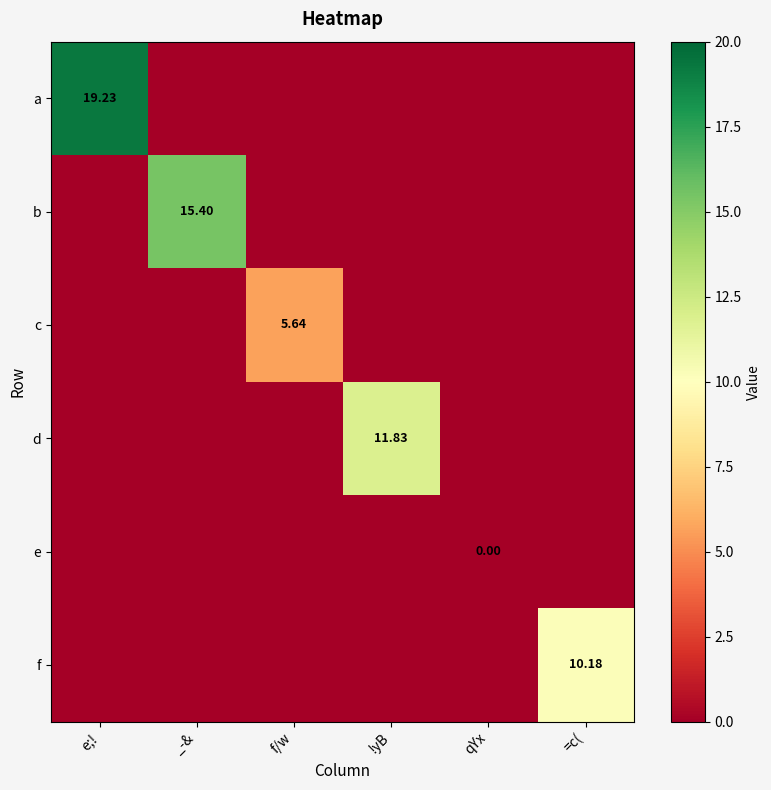

What is the maximum value for d?

11.8